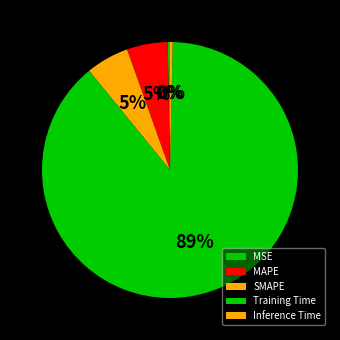

Between Inference Time and Training Time, which is larger?

Training Time